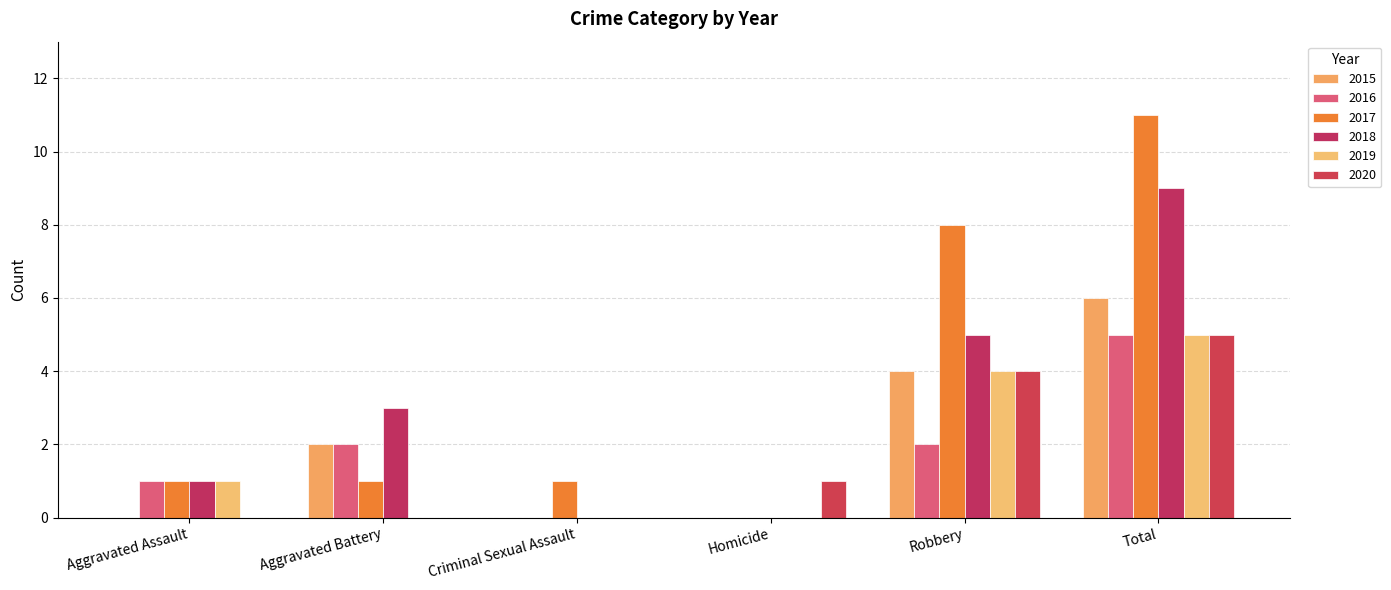

How many groups of bars are there?

6